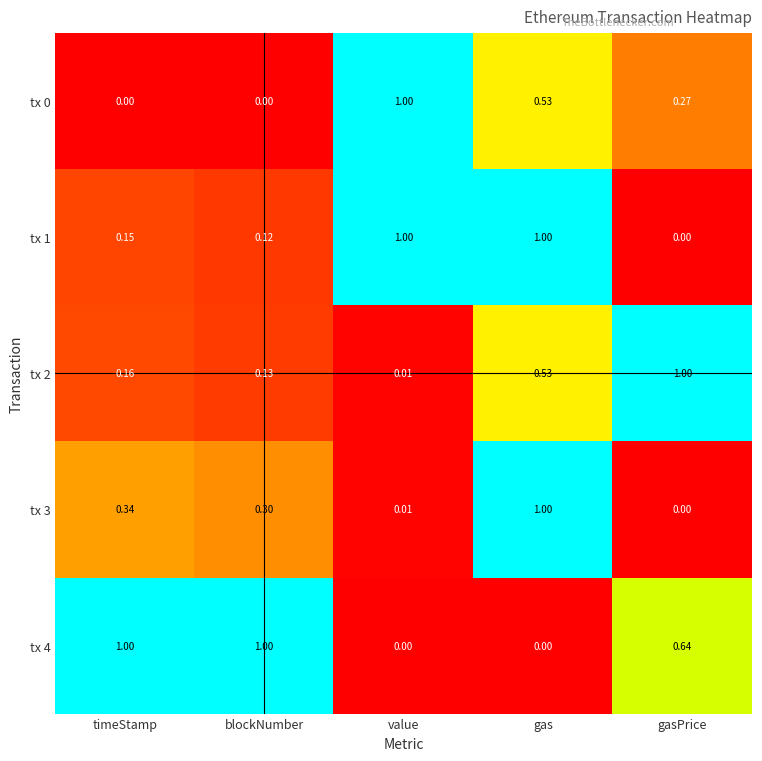

At which label does tx 3 reach its minimum?

gasPrice